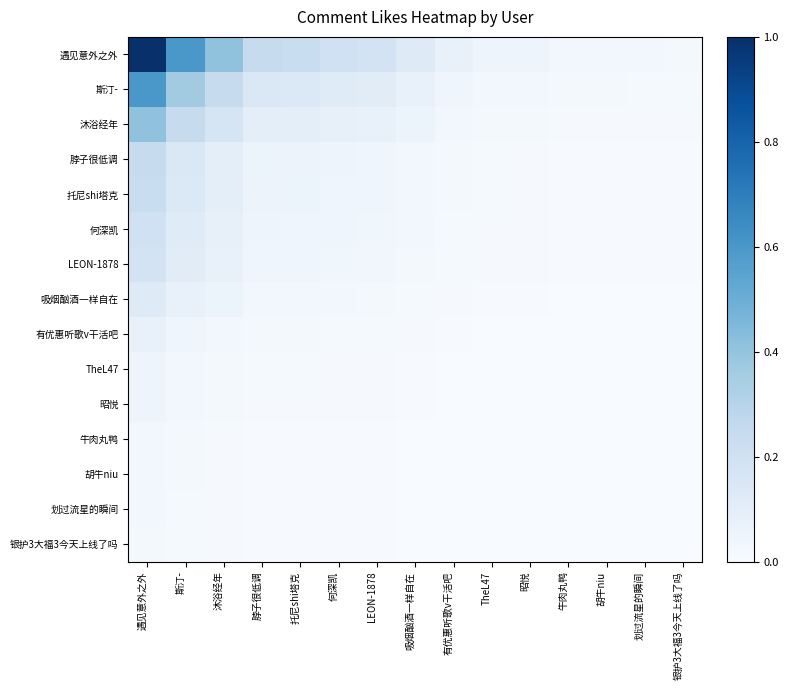

Which label corresponds to the largest value in the chart?

遇见意外之外